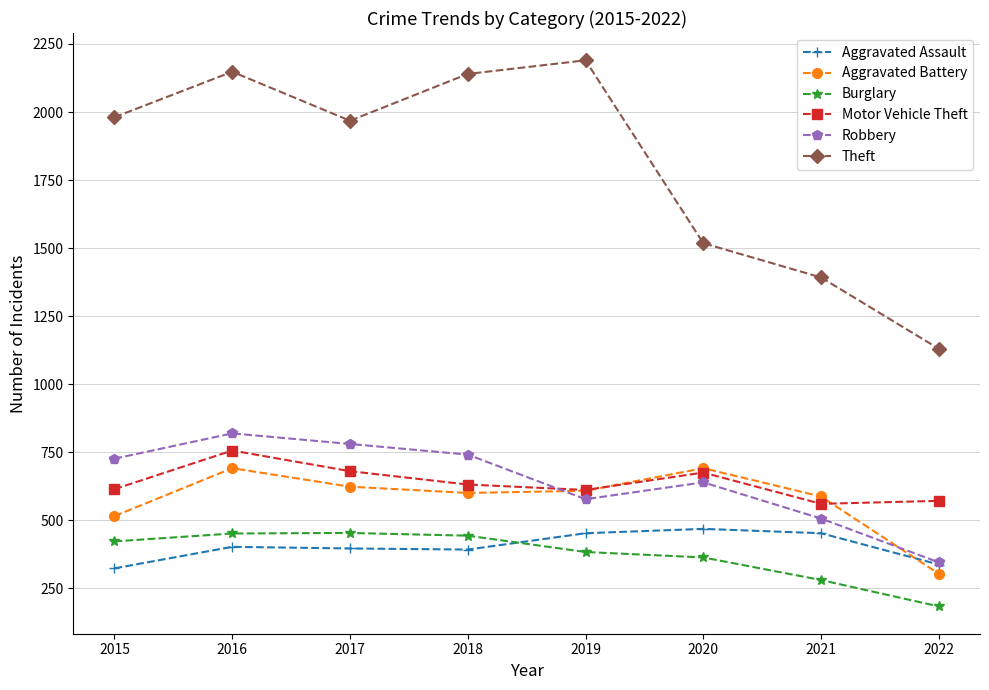

At which category is the sum across all series the highest?

2016